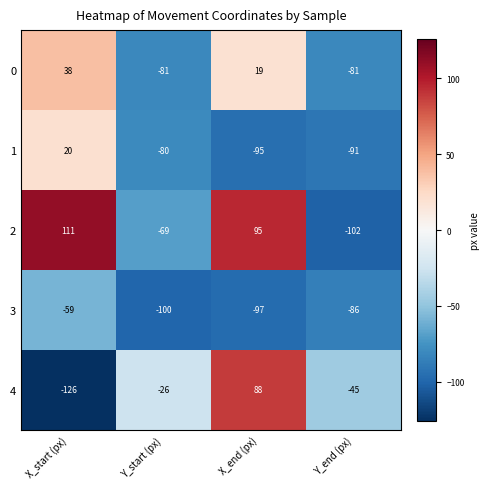

Which category has the lowest value across all series?

X_start (px)